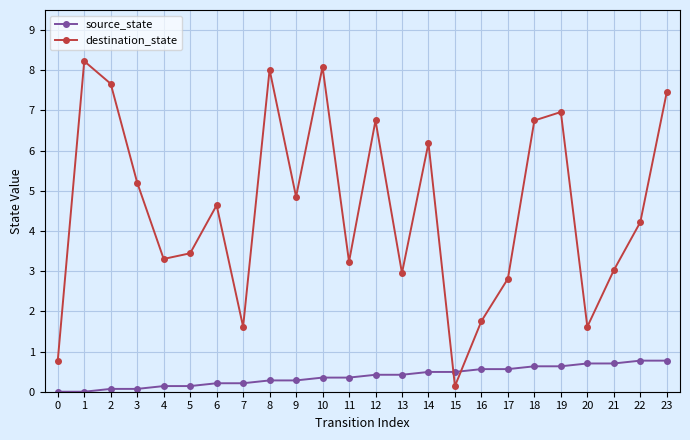

What value does the destination_state series have at 20?

1.6